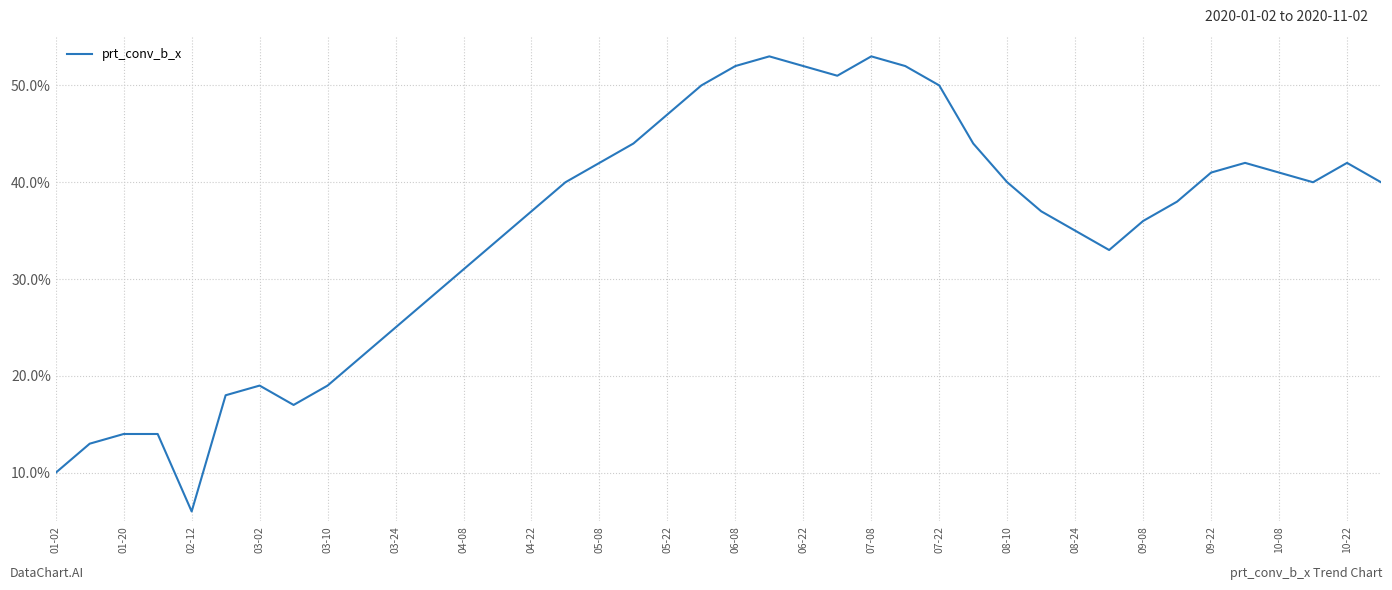

True or false: there are more than 0 points higher than both neighbors.

True